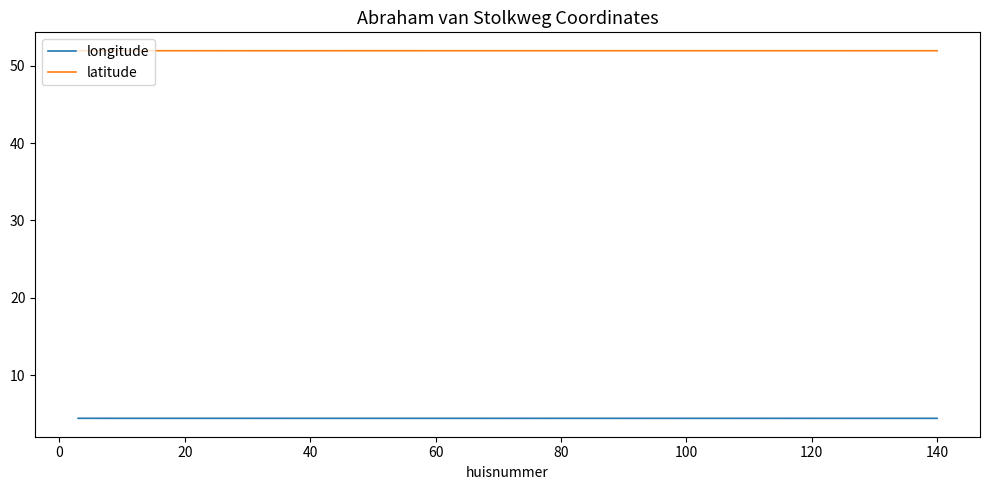

What is the maximum value shown in the chart?

51.9